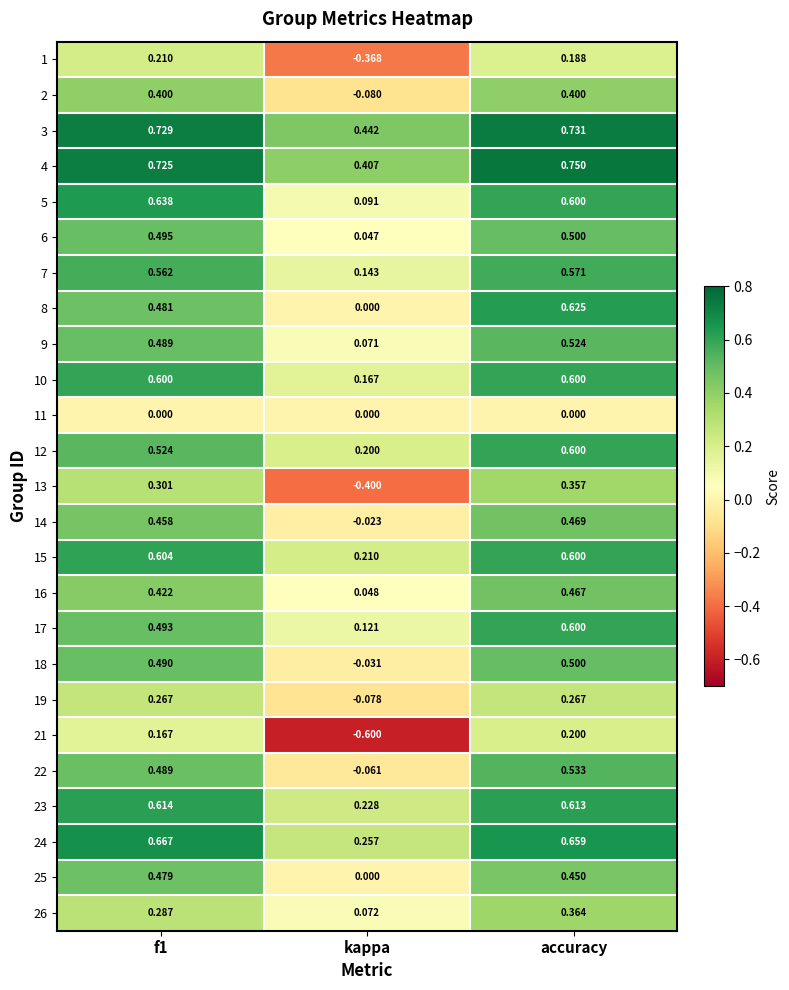

At which category does the chart reach its minimum across all series?

kappa